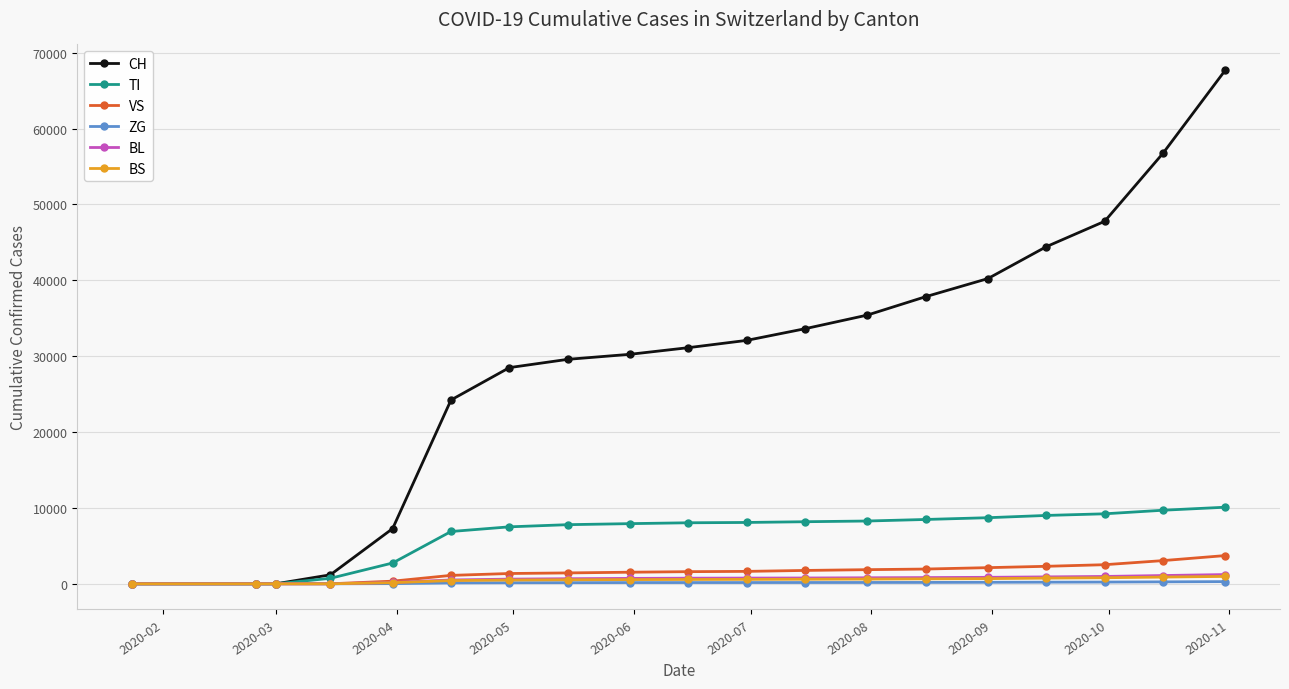

Which series has the largest total across all categories?

CH